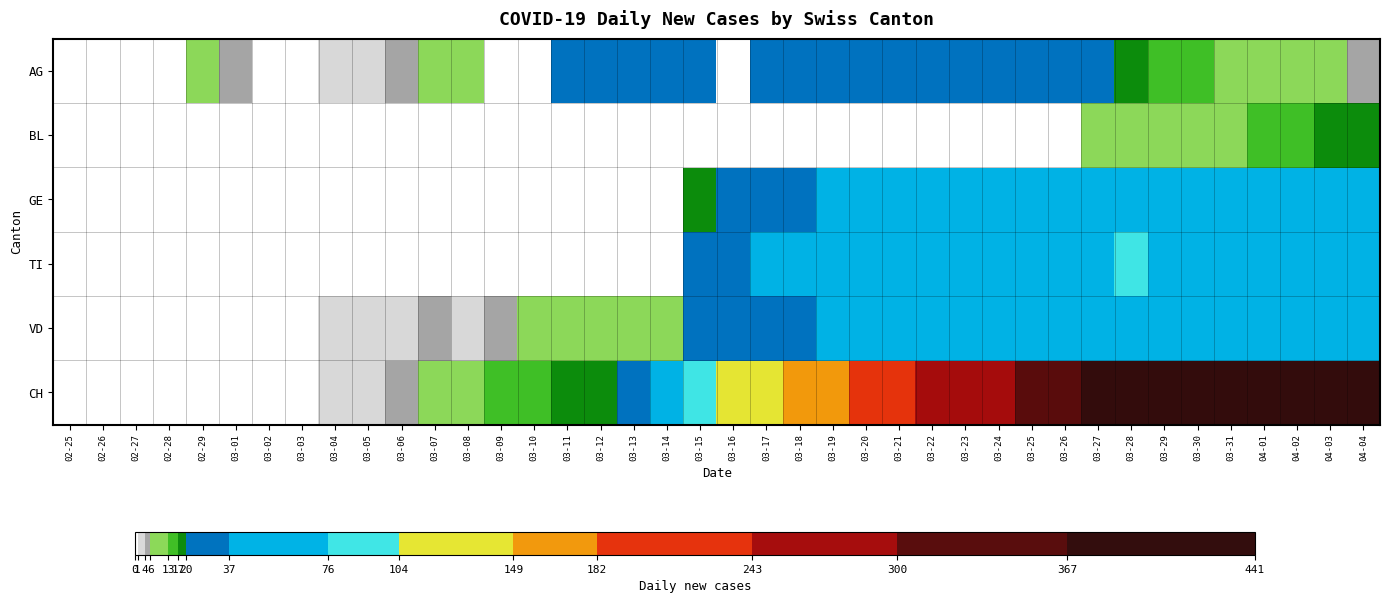

At how many categories does at least one series exceed 111?

19